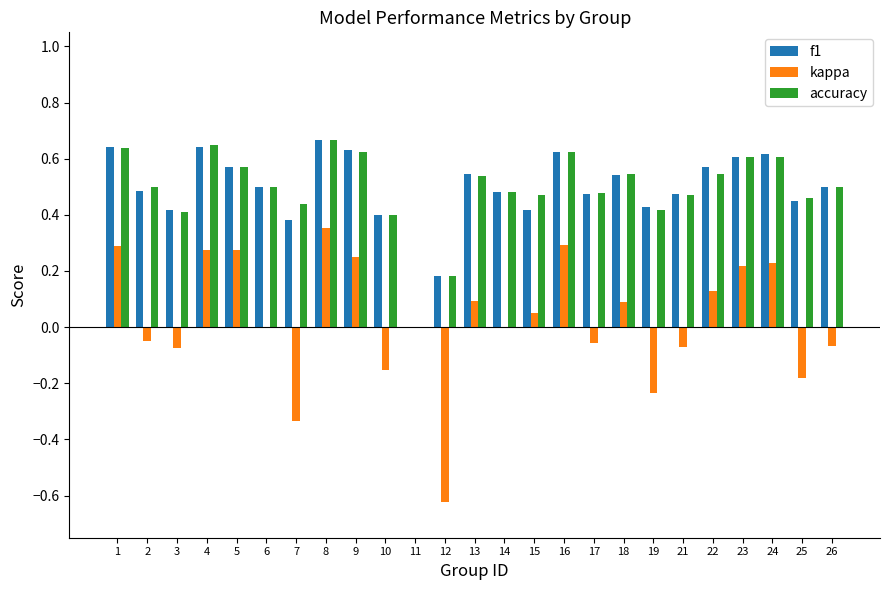

How many data points in f1 are above 0?

24